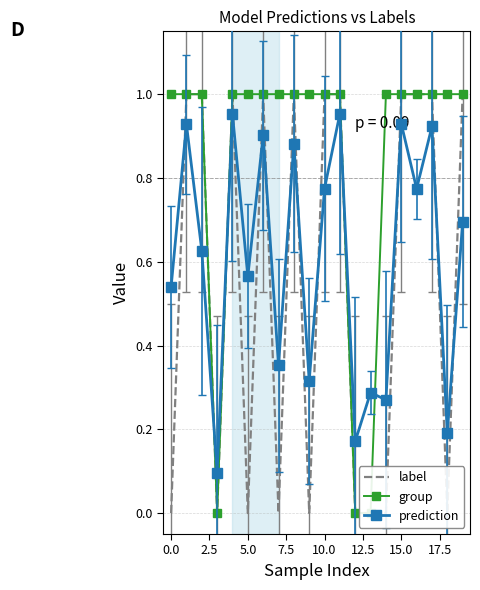

List the series in order of their overall mean, highest first.

group, prediction, label